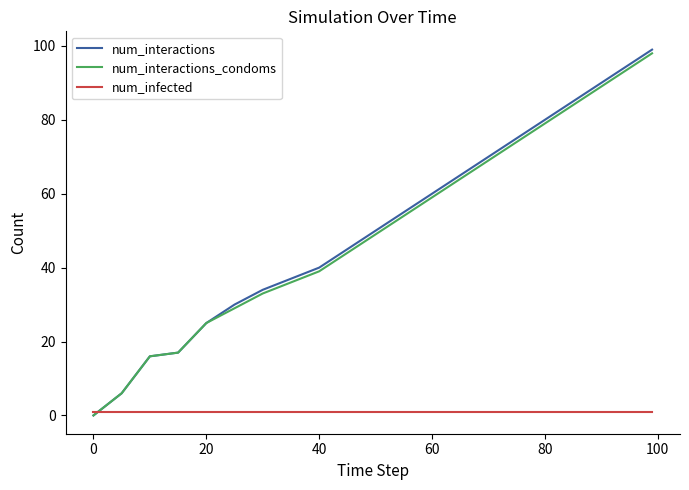

Which series has the largest range (max minus min)?

num_interactions